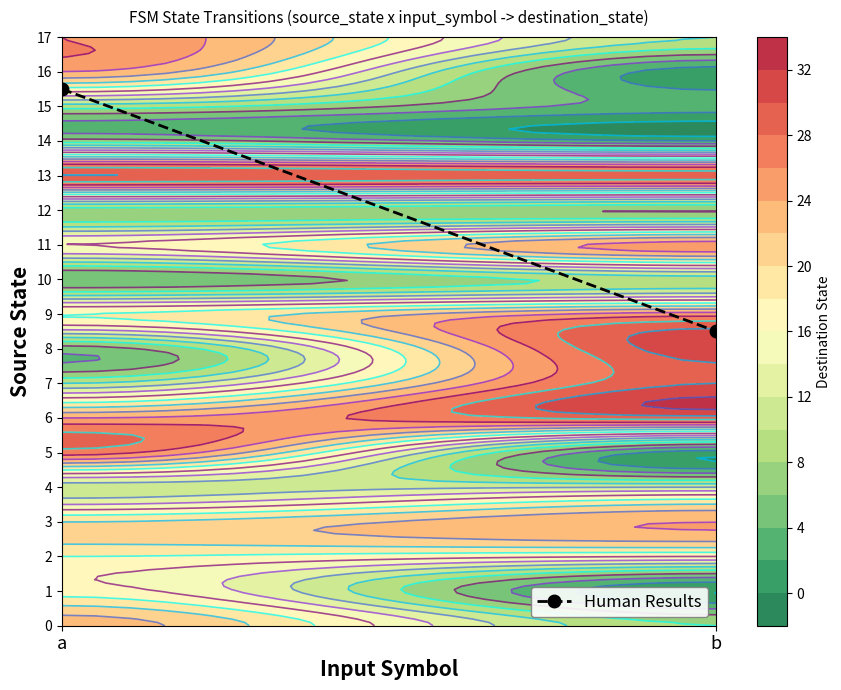

Approximately how many times larger is the value at b compared to a?

0.5